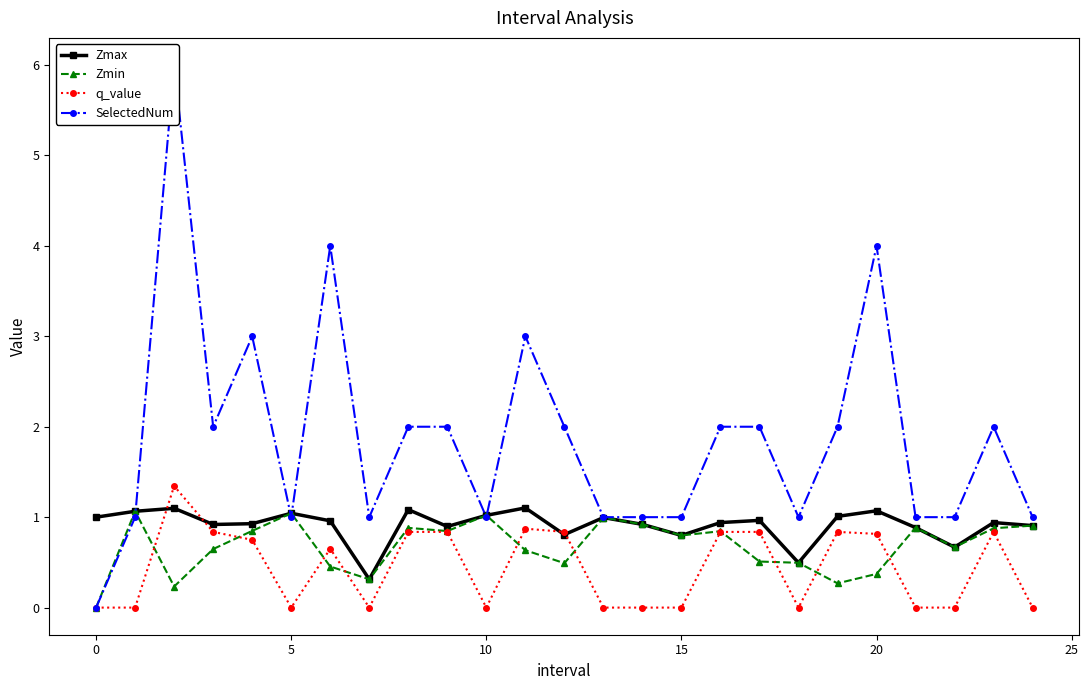

What is the maximum value for Zmin?

1.1